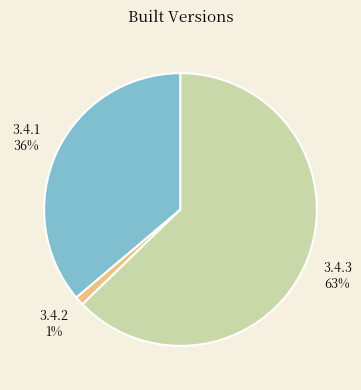

To the nearest percent, what is the average slice percentage?

33%